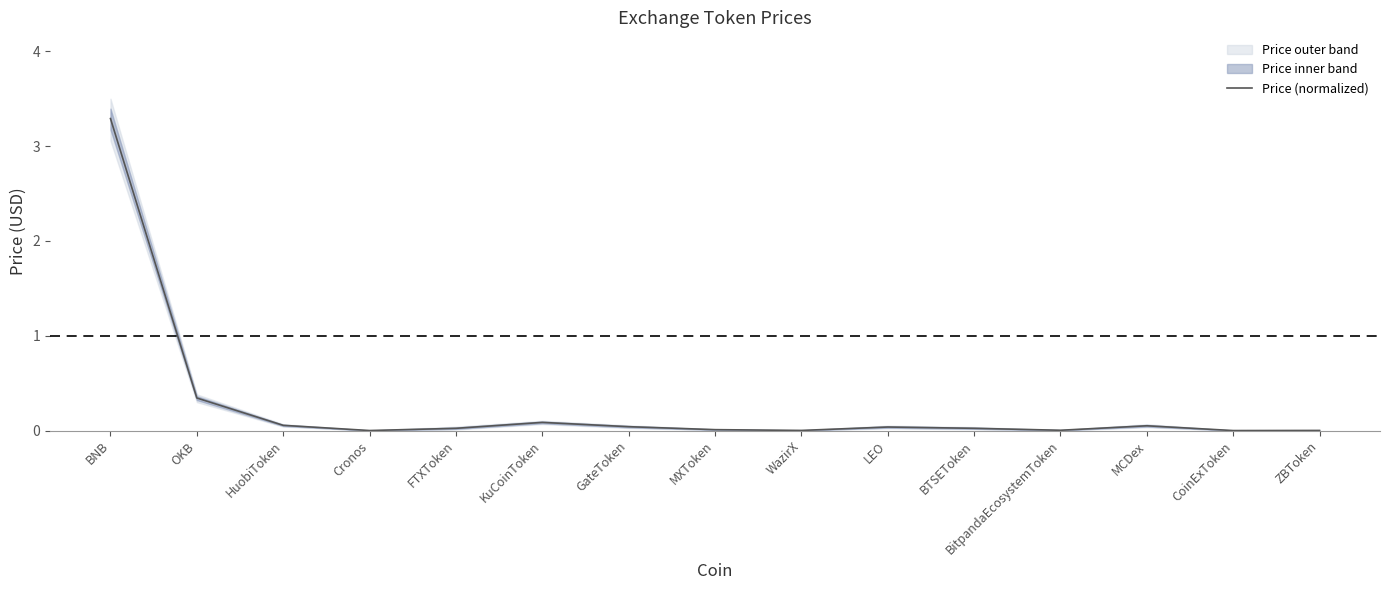

List the labels in order of value, smallest first.

CoinExToken, Cronos, ZBToken, WazirX, BitpandaEcosystemToken, MXToken, FTXToken, BTSEToken, LEO, GateToken, MCDex, HuobiToken, KuCoinToken, OKB, BNB